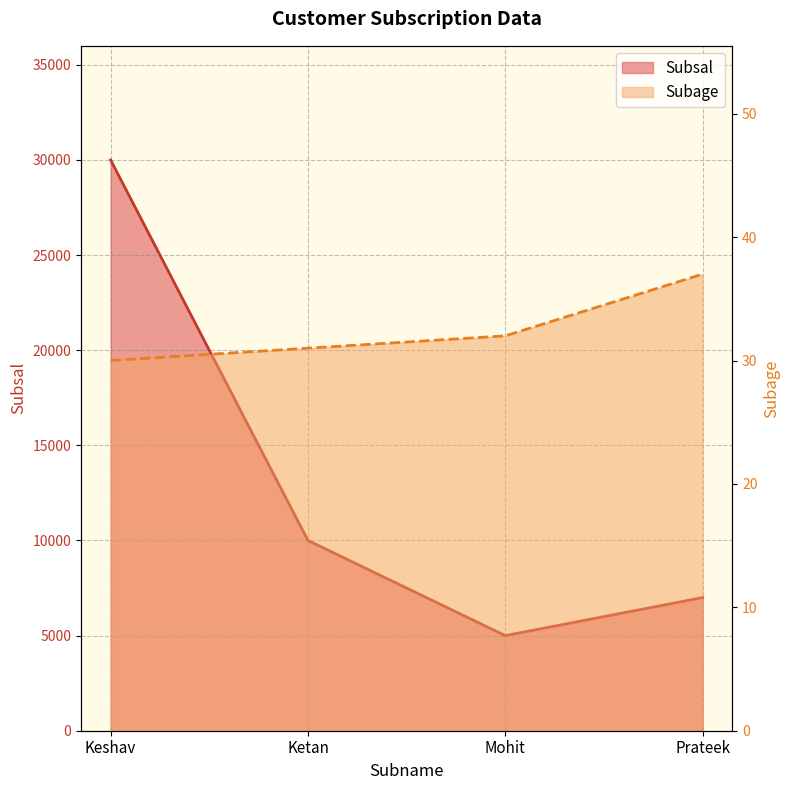

What position from the right is Prateek?

1